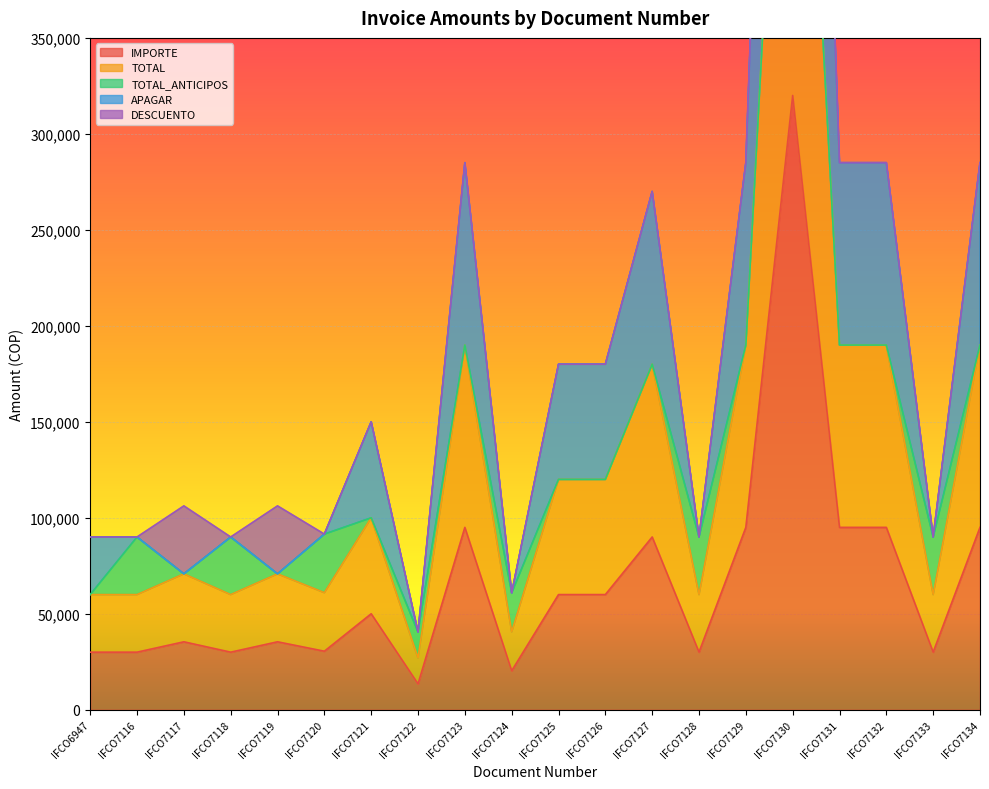

True or false: IMPORTE and APAGAR intersect in this chart.

False